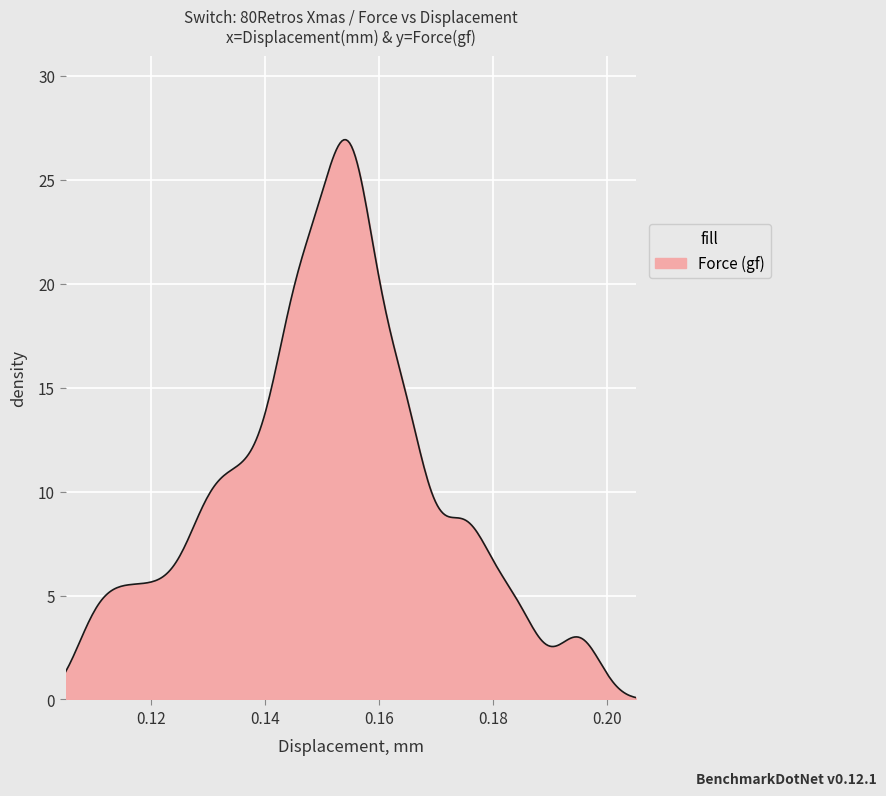

What is the greatest value displayed?

26.9